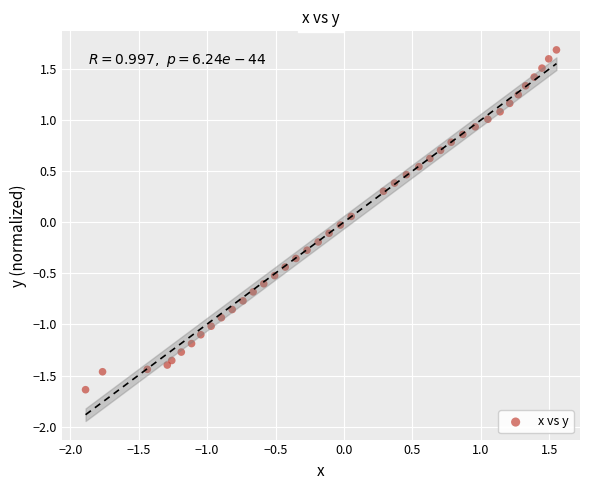

What is the range of Y values (max minus min)?

3.3